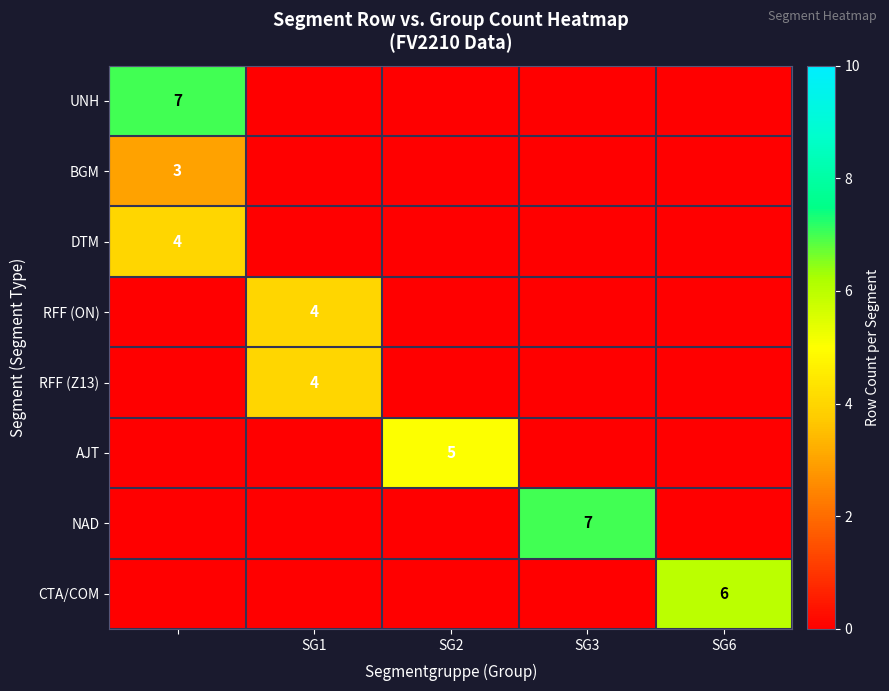

List the series in order of their peak value, highest first.

UNH, NAD, CTA/COM, AJT, DTM, RFF (ON), RFF (Z13), BGM